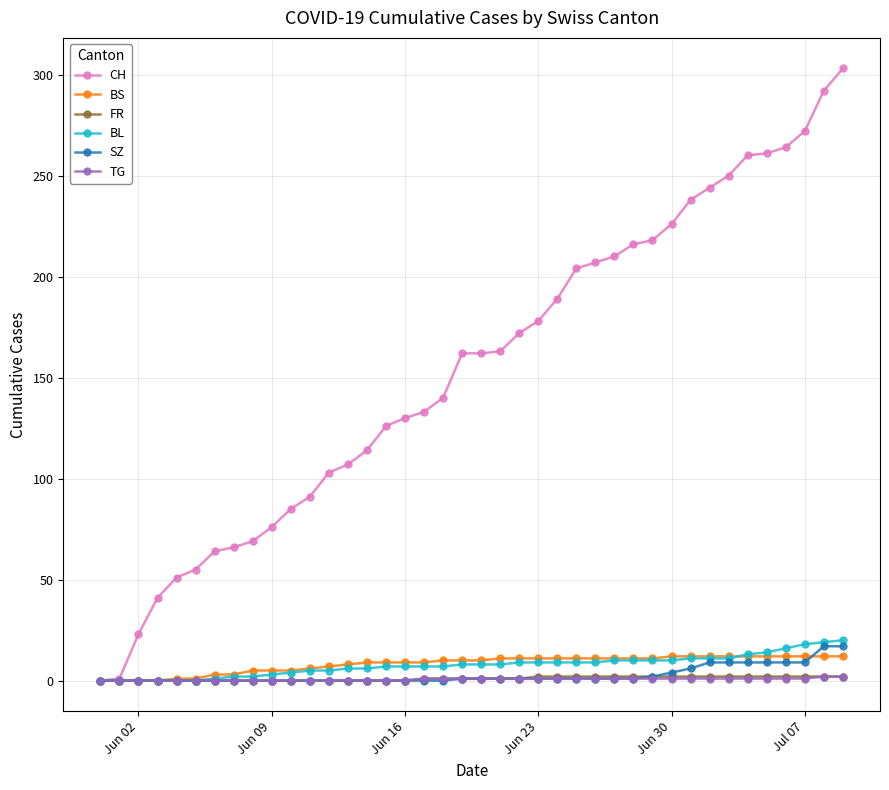

What is the maximum value shown in the chart?

303